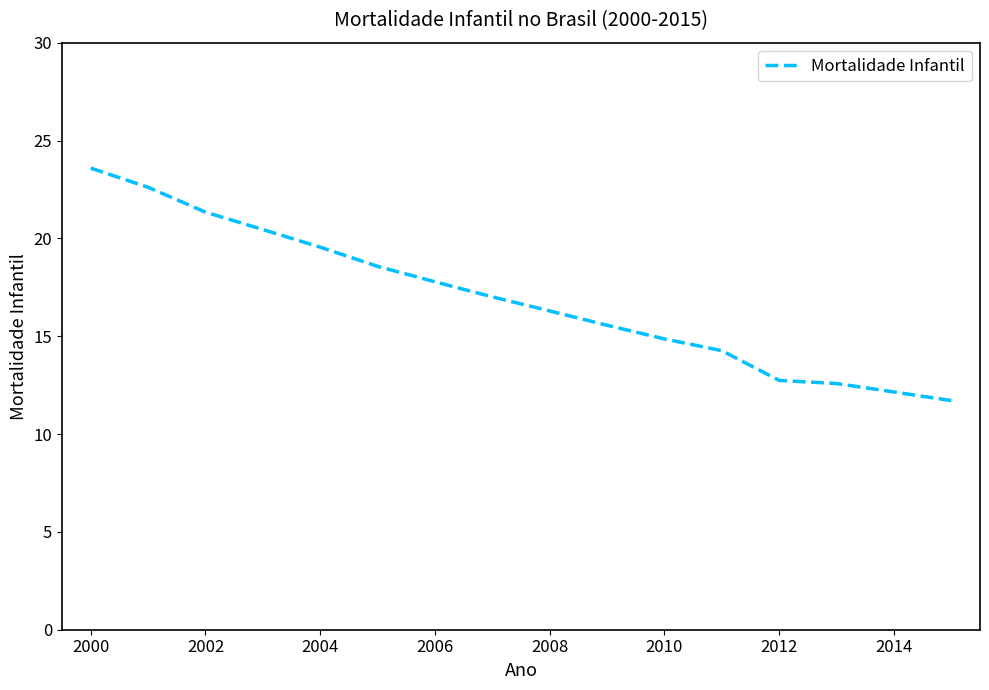

What is the smallest value displayed?

11.7